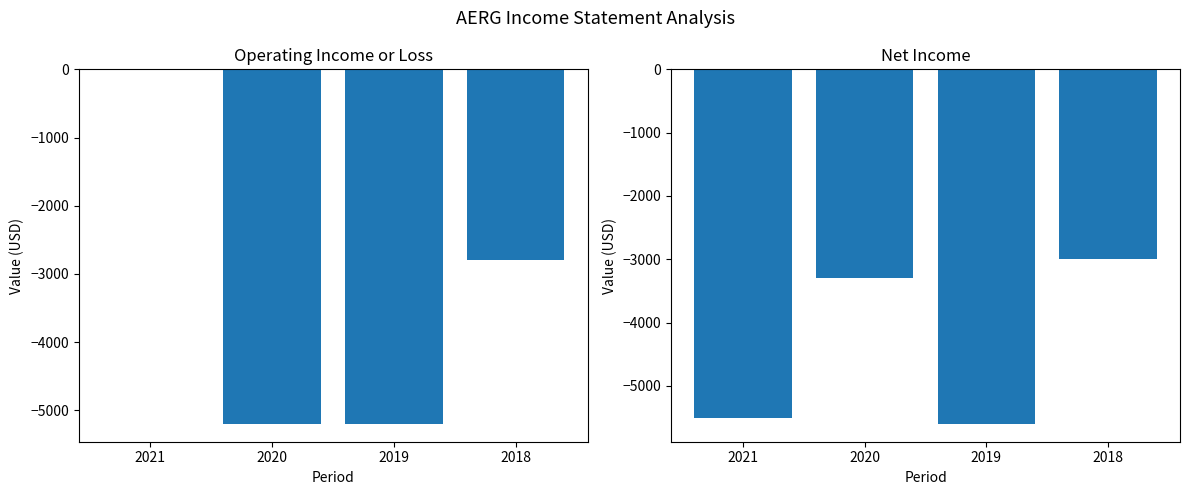

Reading left to right, extract all data points from this chart.

Operating Income or Loss: 0	-5200	-5200	-2800
Net Income: -5500	-3300	-5600	-3000